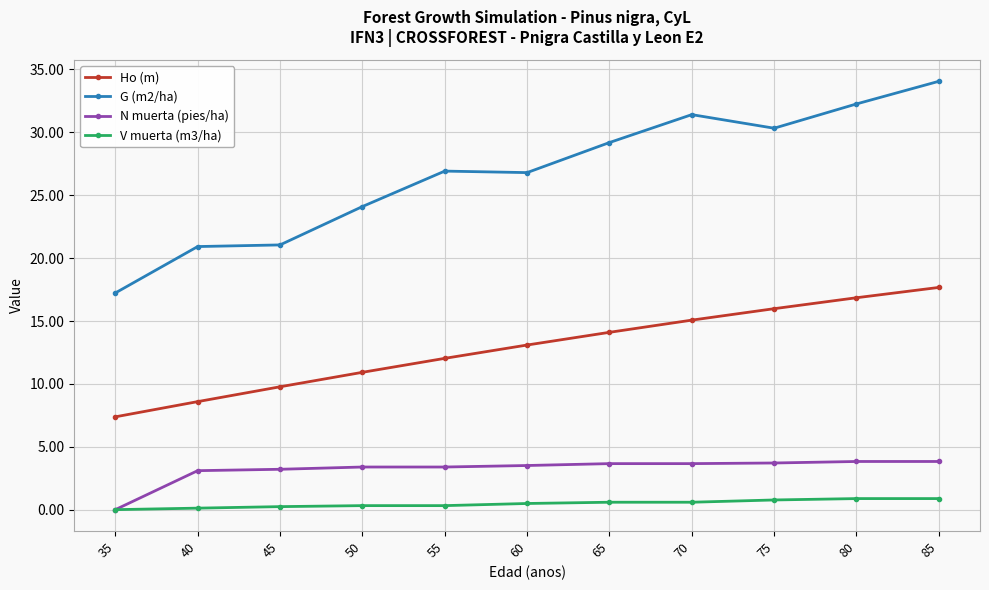

What is the value of the N muerta (pies/ha) point at the 4th from the left?

3.4